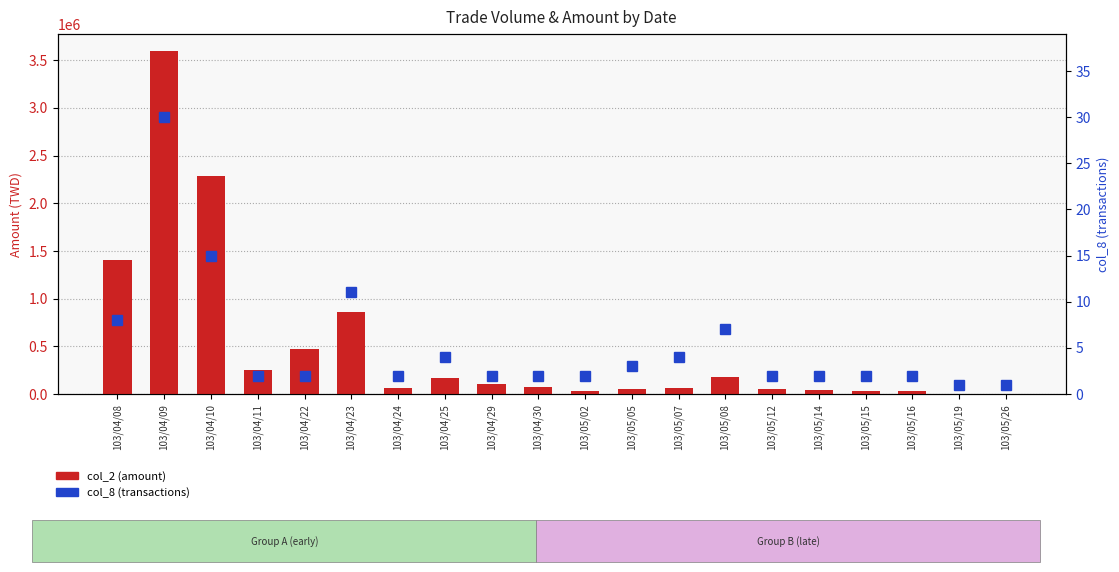

What is the value of the col_2 (amount) bar at the 18th from the left?

27600